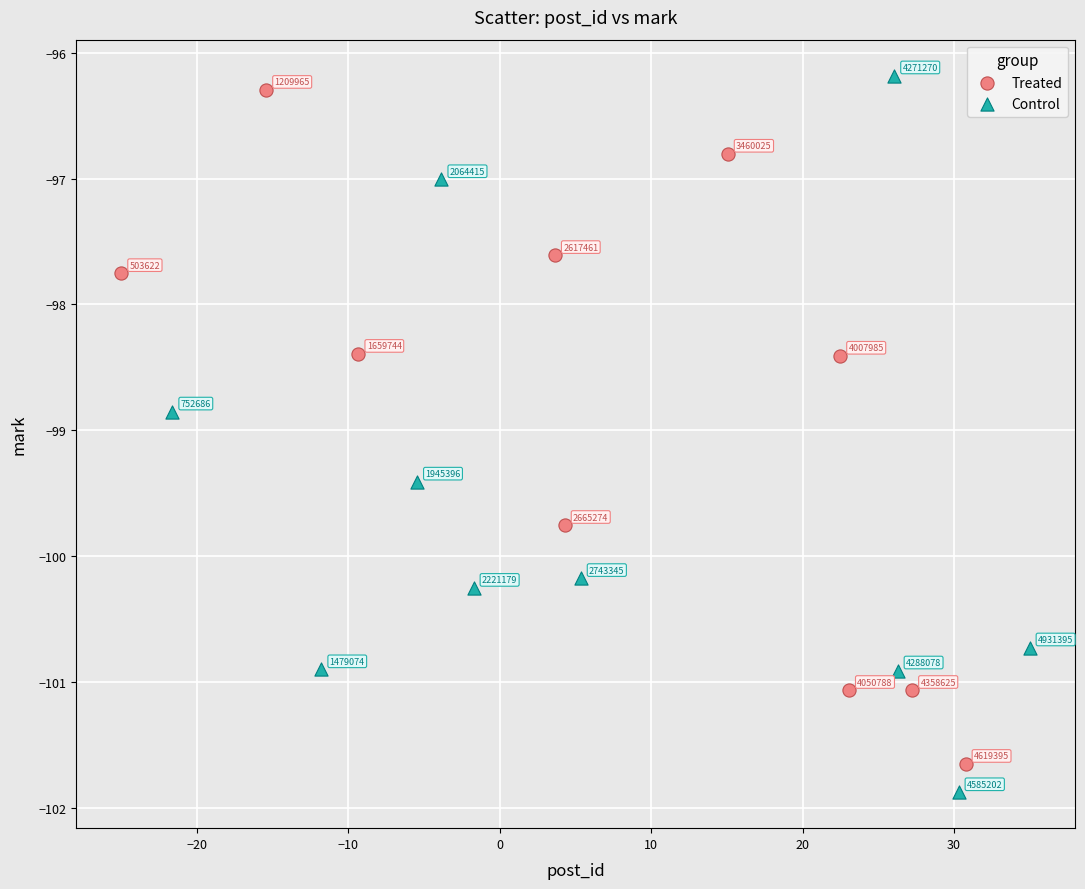

Which series reaches the minimum Y coordinate?

Control